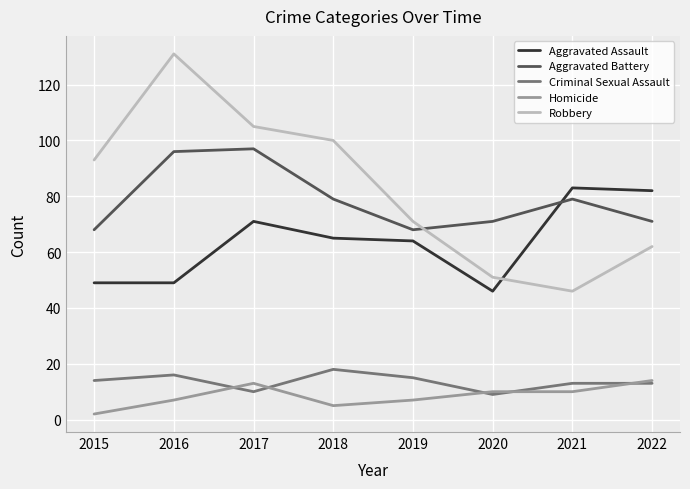

Where is the first local minimum for Robbery?

2021